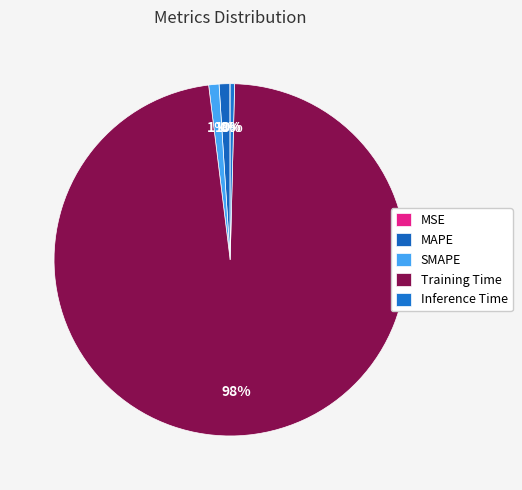

What percentage is the MAPE slice, to the nearest percent?

1%